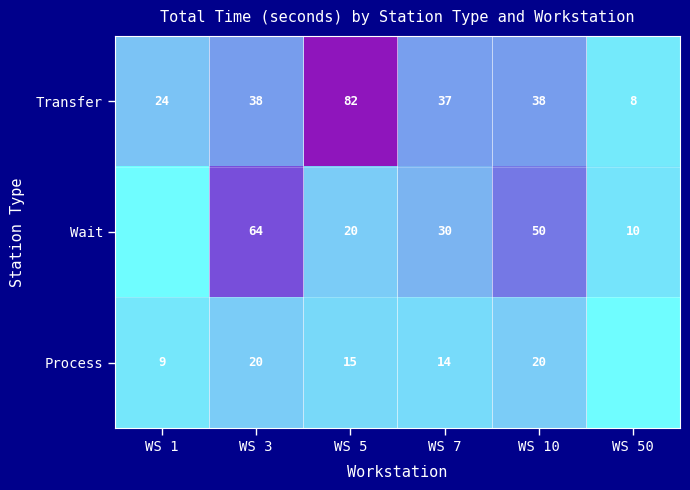

What is the difference between the Transfer values at WS 10 and WS 5?

44